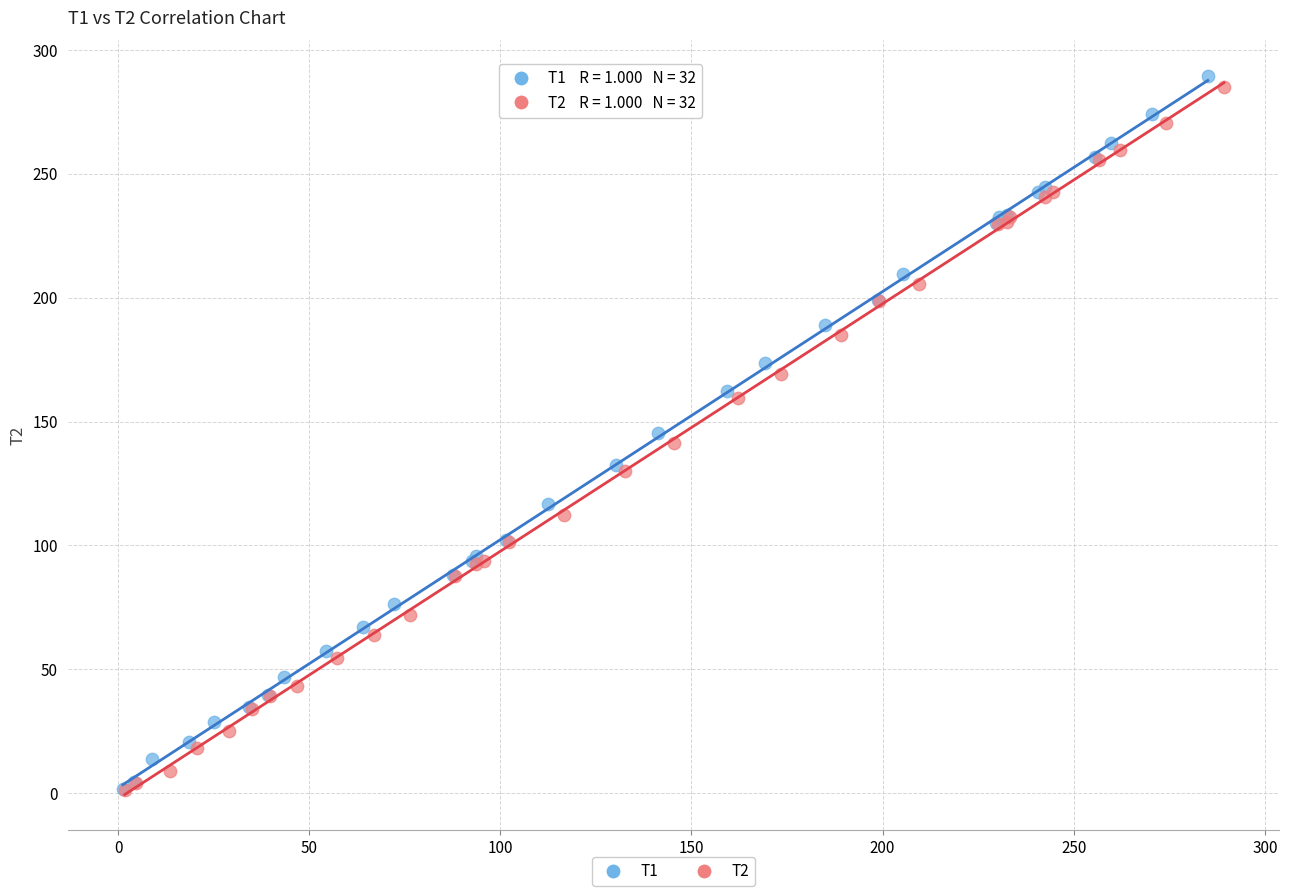

What are all the series names shown in the legend?

T1, T2